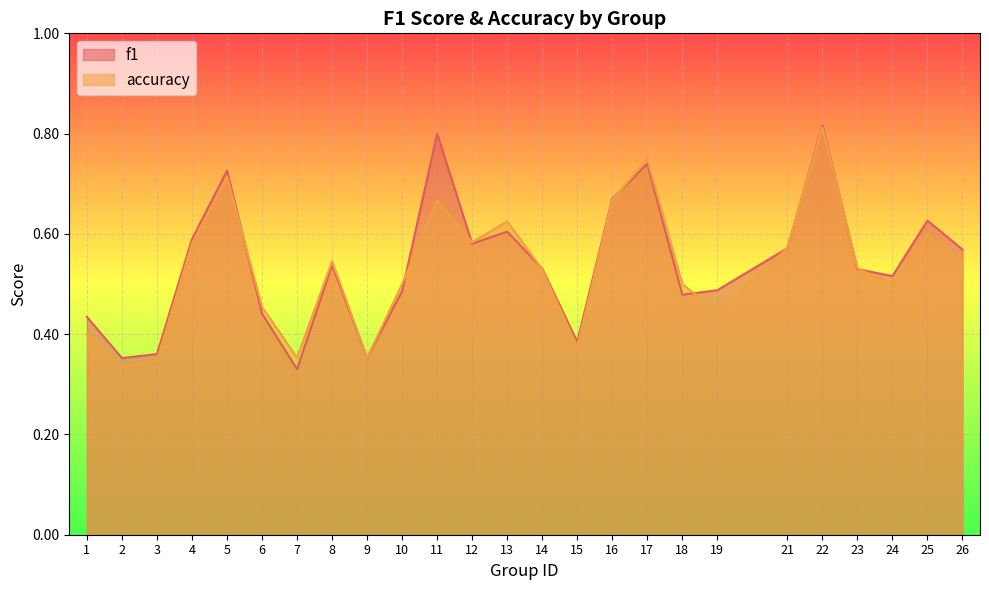

At which category does f1 reach its first local valley?

2